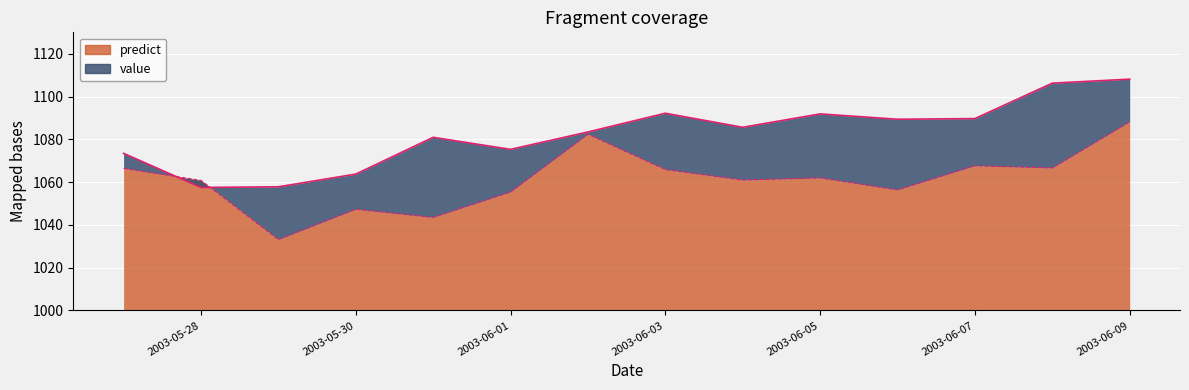

Rank the categories by value value from highest to lowest.

2003-06-09, 2003-06-08, 2003-06-03, 2003-06-05, 2003-06-07, 2003-06-06, 2003-06-04, 2003-06-02, 2003-05-31, 2003-06-01, 2003-05-27, 2003-05-30, 2003-05-29, 2003-05-28